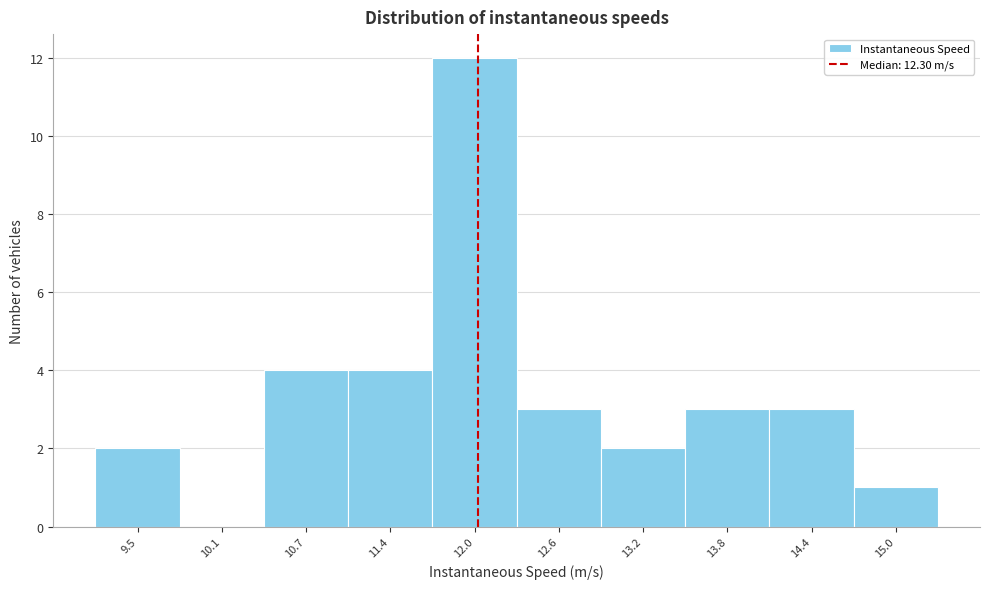

Reading left to right, what are all the values shown in this chart?

9.5=2	10.1=0	10.7=4	11.4=4	12.0=12	12.6=3	13.2=2	13.8=3	14.4=3	15.0=1